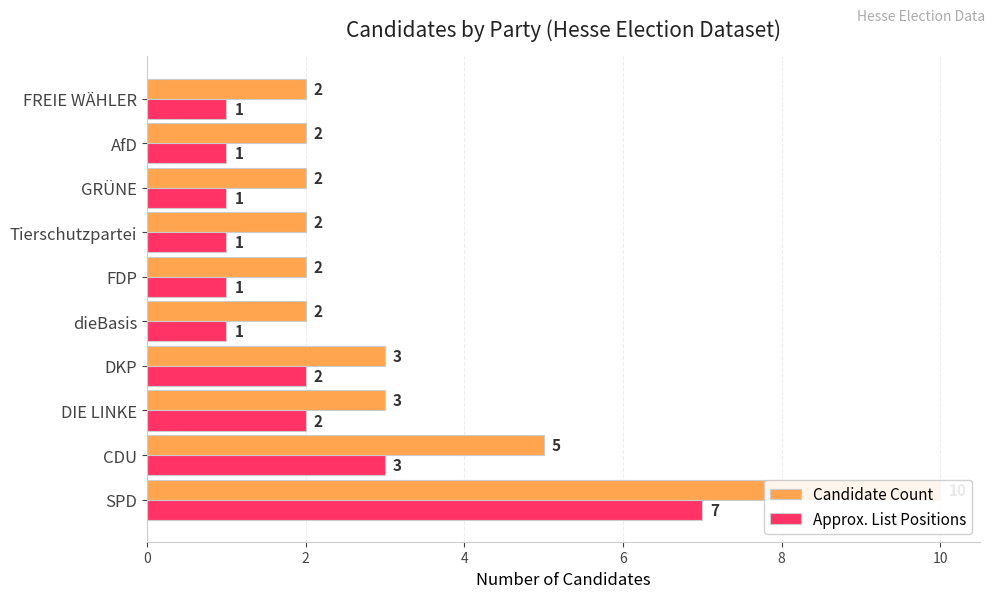

What is the sum of the Approx. List Positions values at AfD and dieBasis?

2